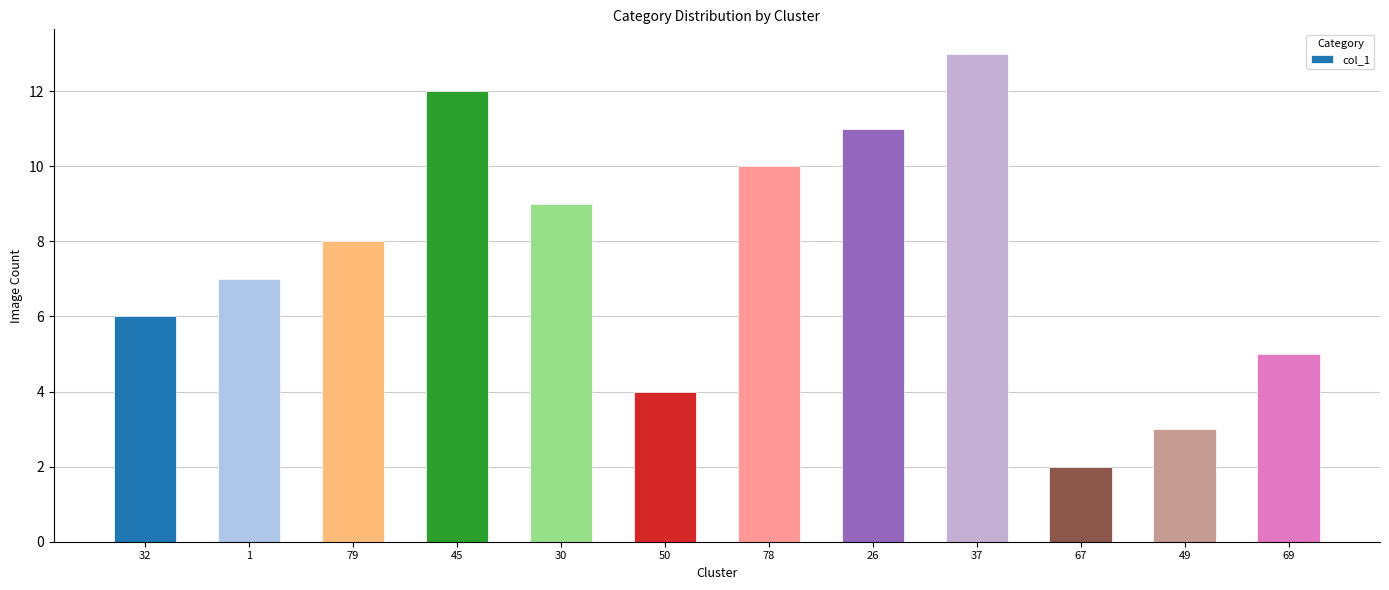

What is the difference between the maximum and minimum values?

11.0